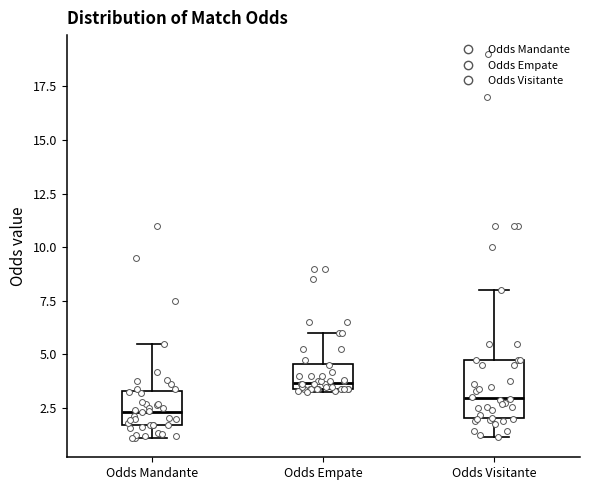

Which box's median line is the lowest?

Odds Mandante